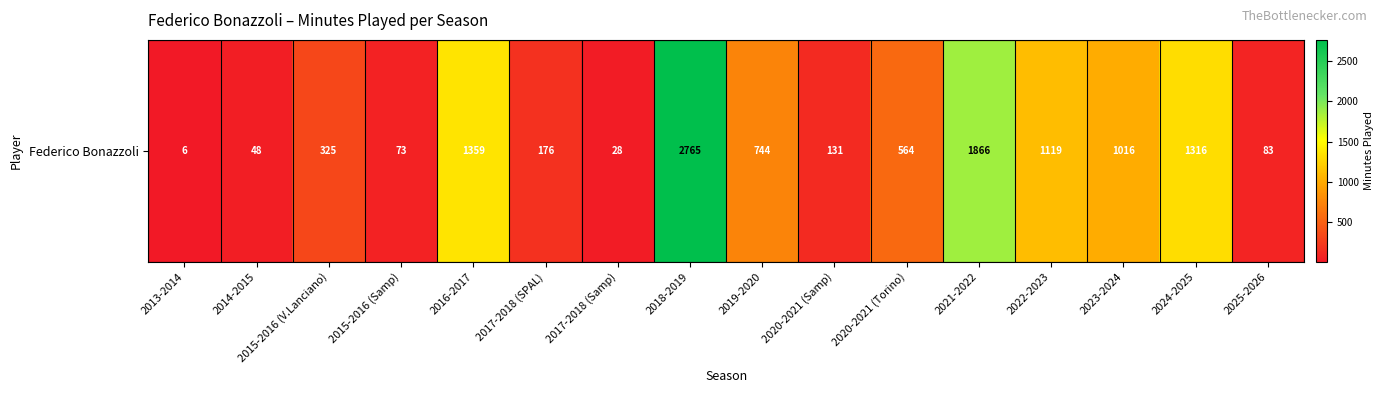

Count the number of values greater than 564.

7